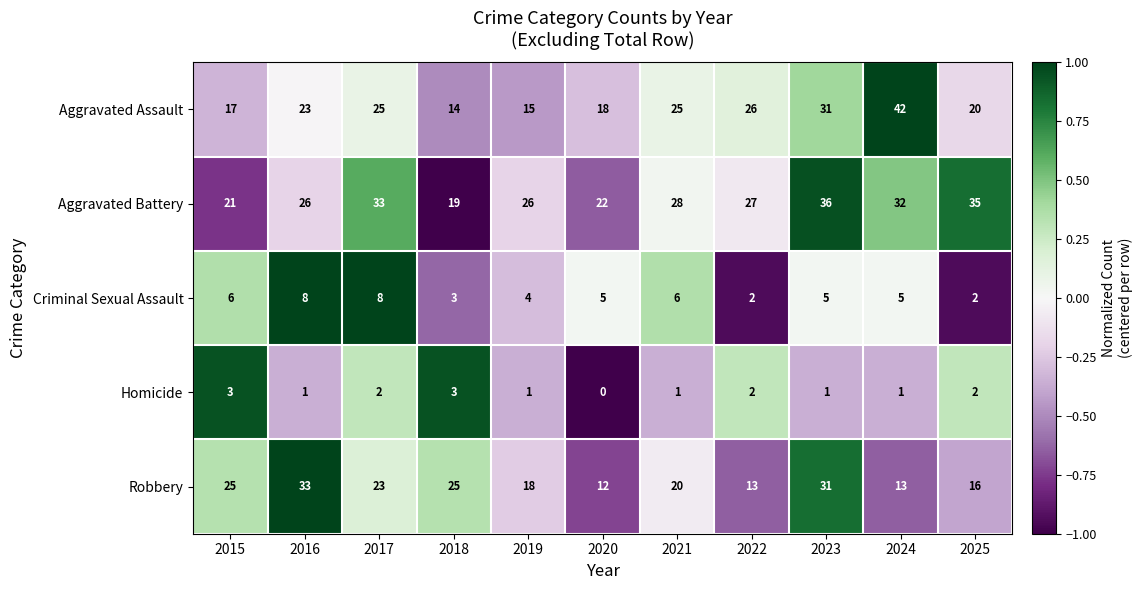

What is the total value across all series at 2015?

72